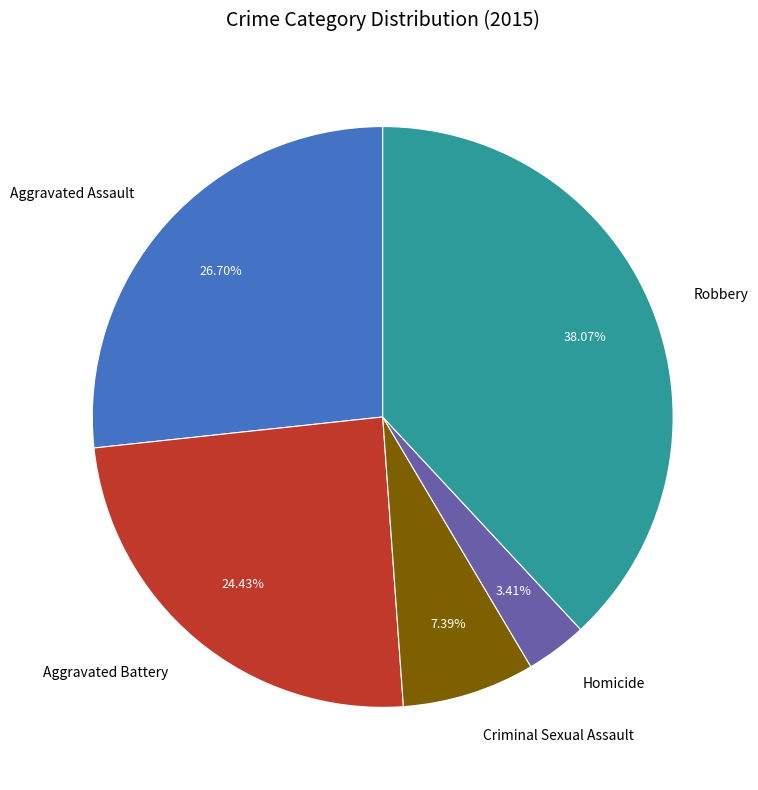

Does Homicide represent more than half of the total?

No